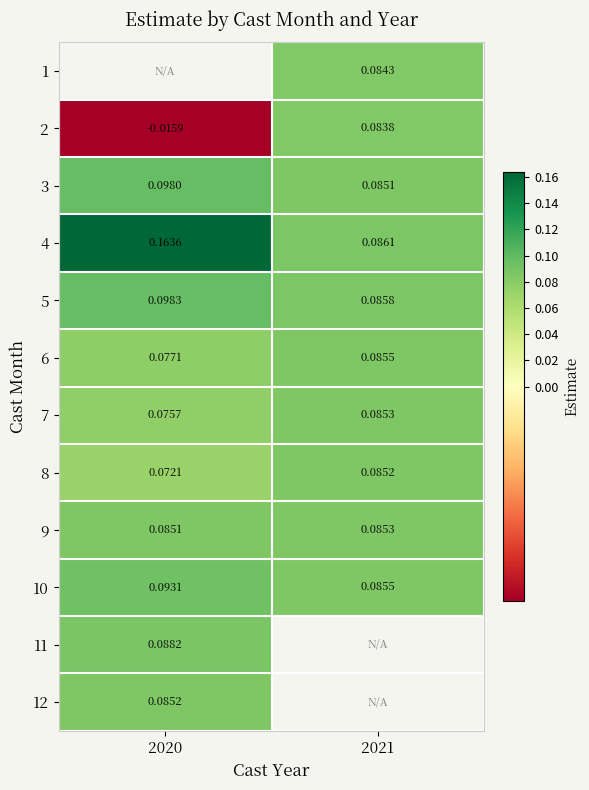

Is the value of 5 at 2021 greater than the value of 2 at 2020?

Yes